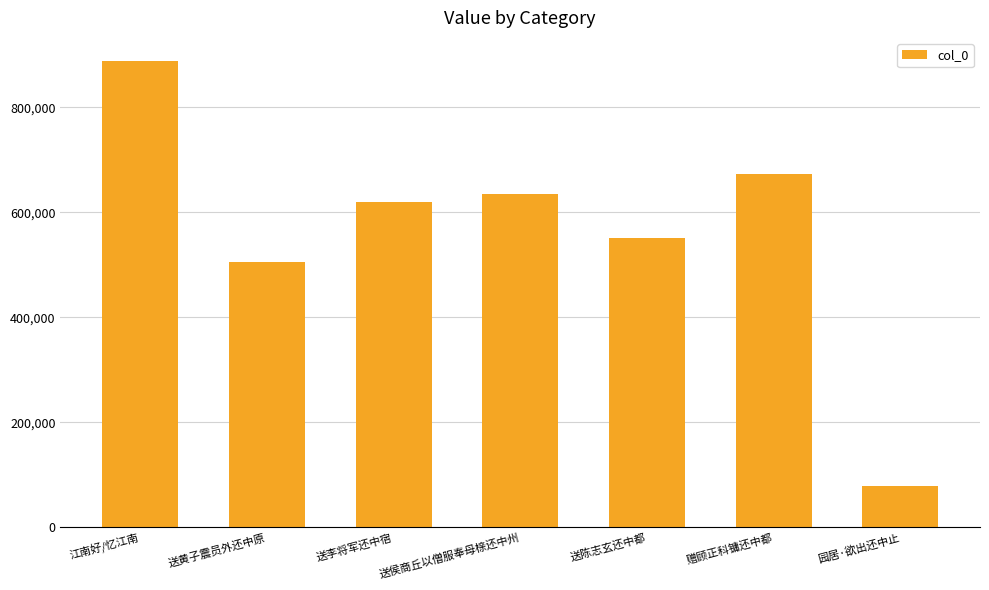

What is the maximum value shown in the chart?

887513